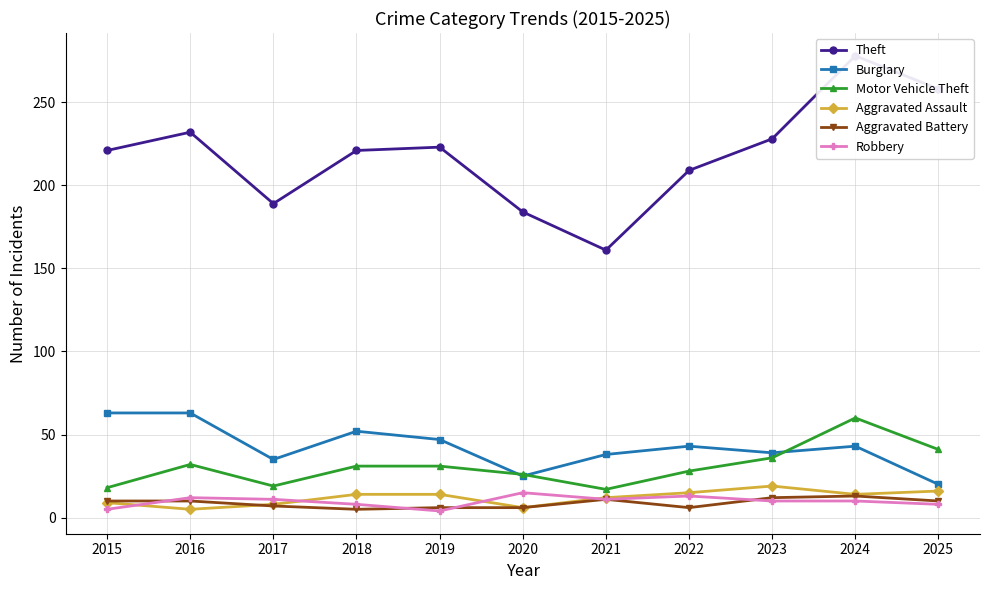

List the series in order of their peak value, highest first.

Theft, Burglary, Motor Vehicle Theft, Aggravated Assault, Robbery, Aggravated Battery